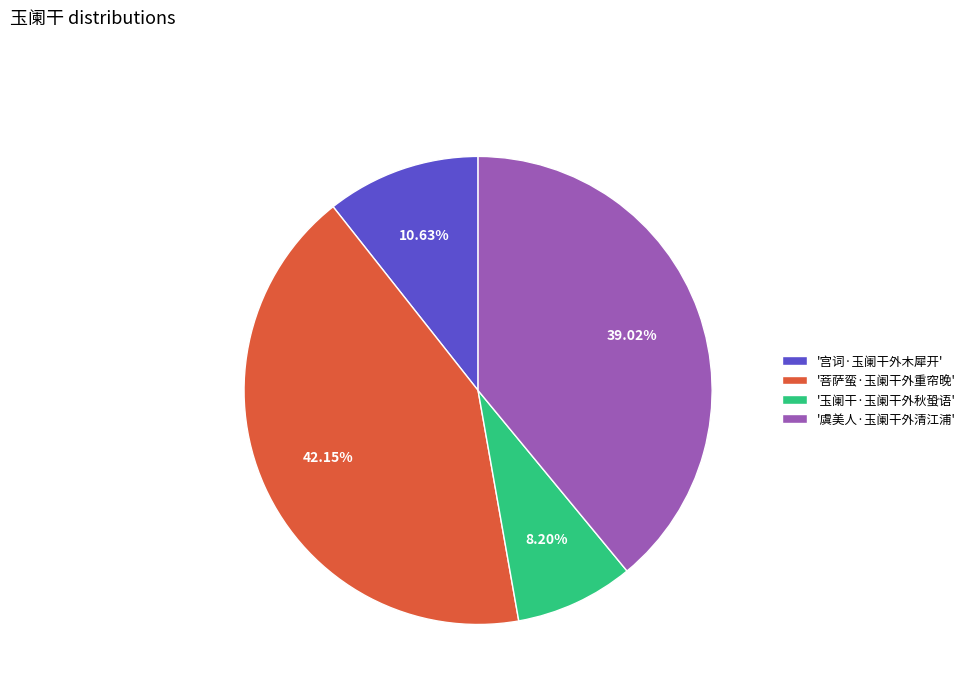

Does '玉阑干·玉阑干外秋蛩语' account for over 50% of the chart?

No